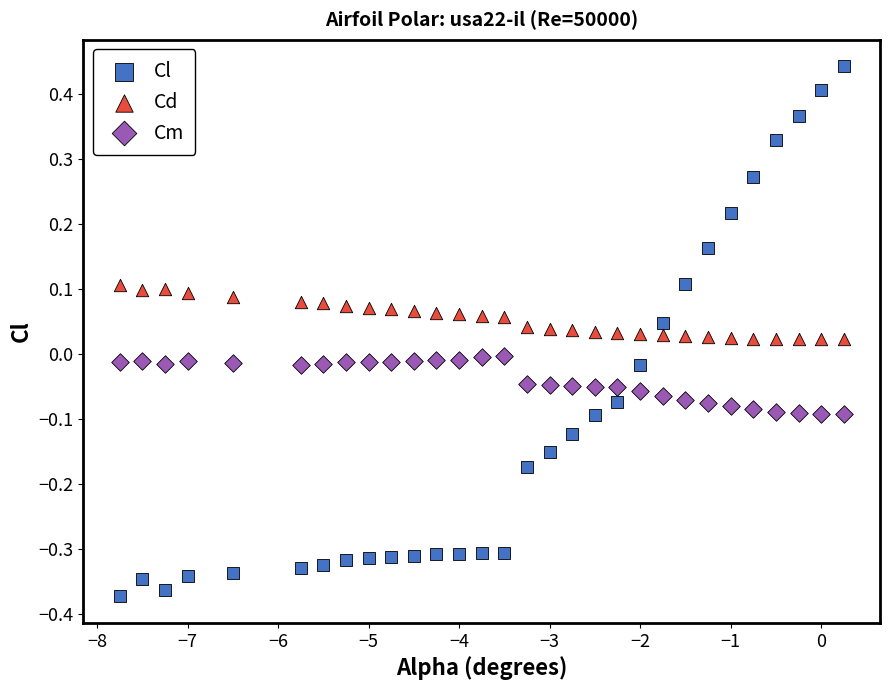

Across all data points, what is the range of Y values (max minus min)?

0.8